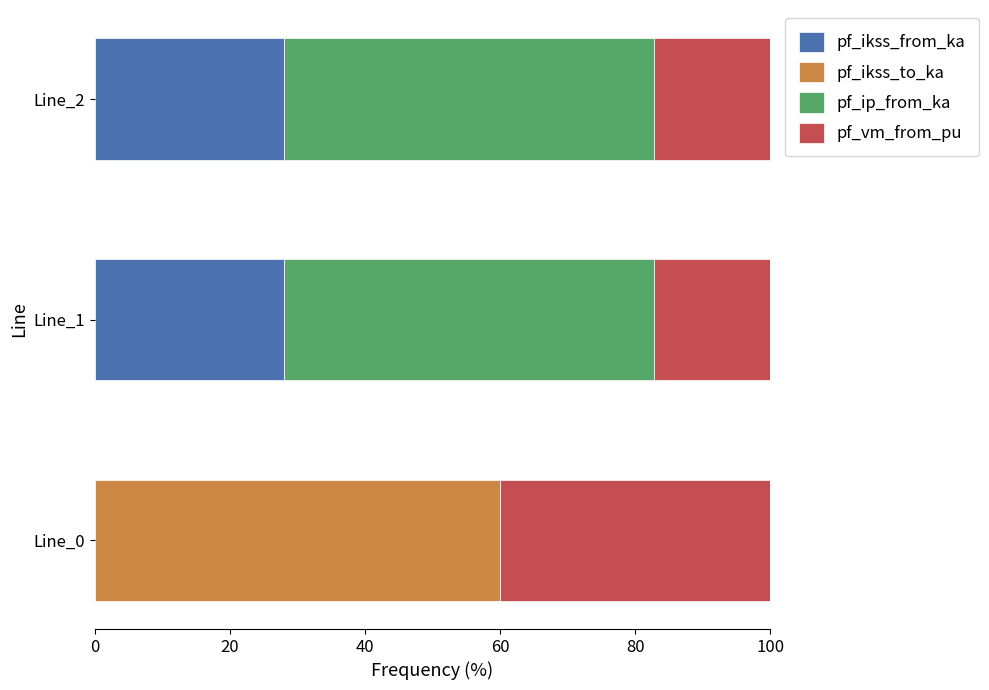

True or false: pf_ikss_from_ka has a value of 18.3 at Line_0.

False